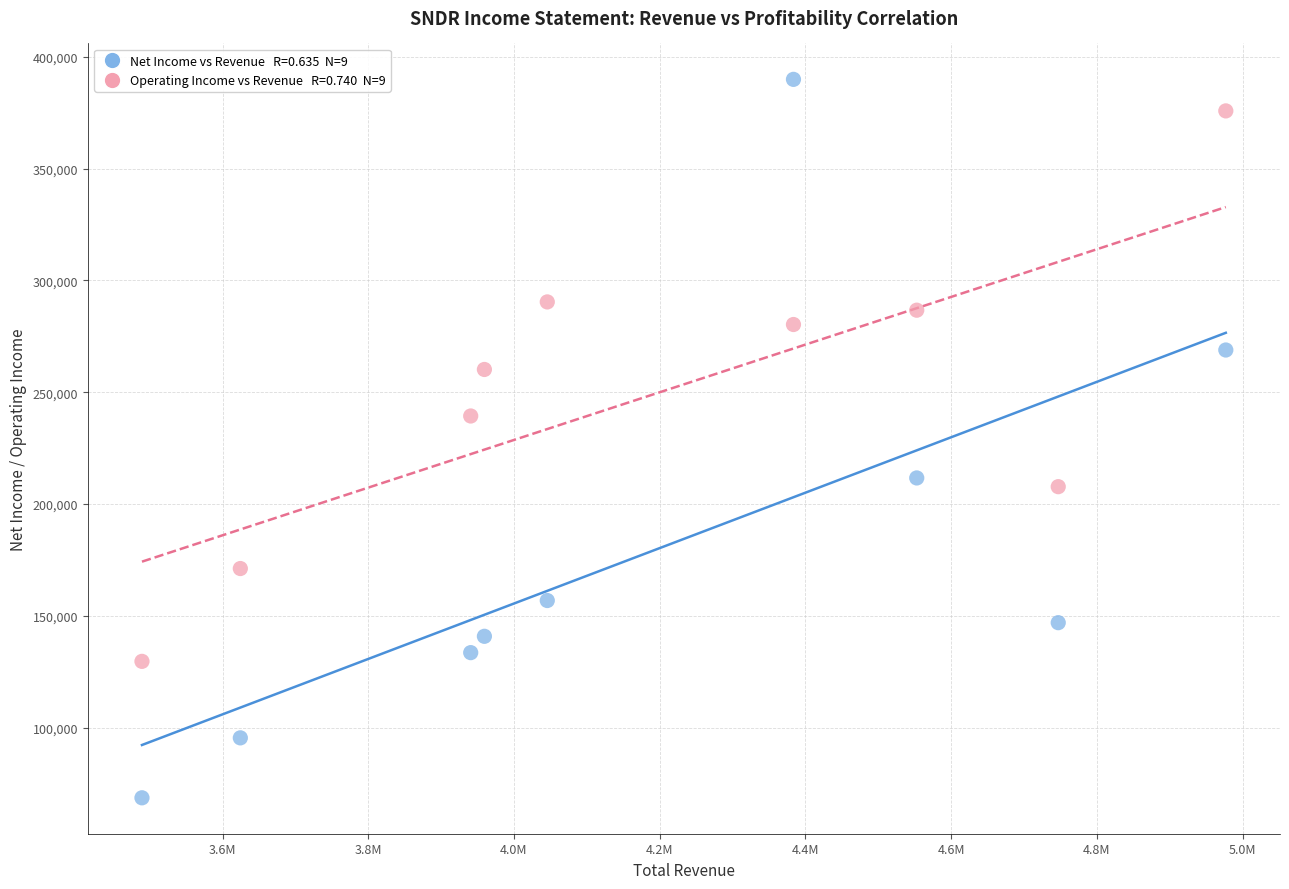

Across all series, what Y value is closest to 229300?

239400